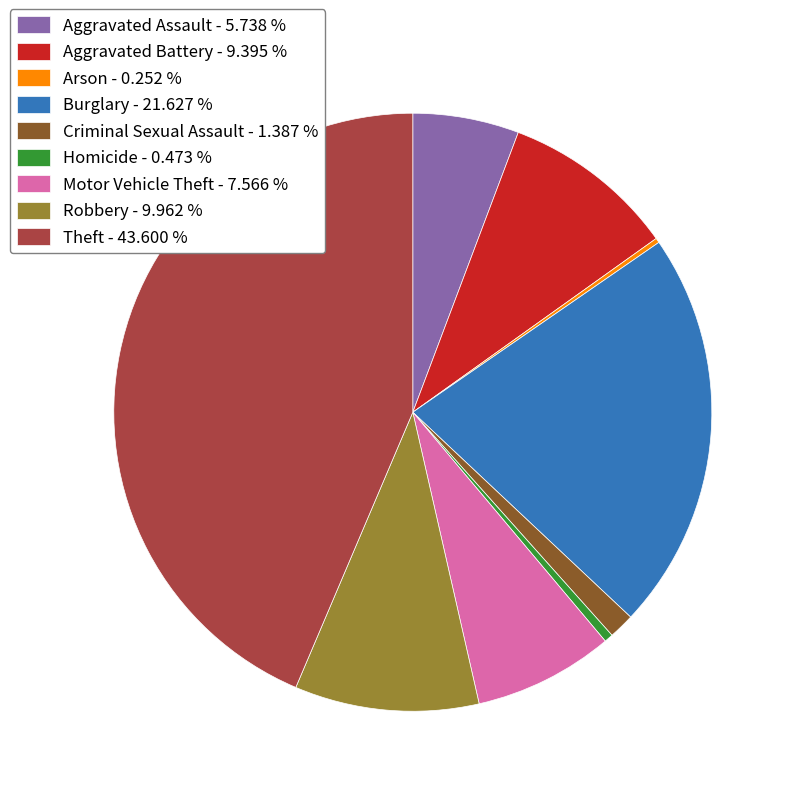

Does Theft - 43.600 % represent more than half of the total?

No